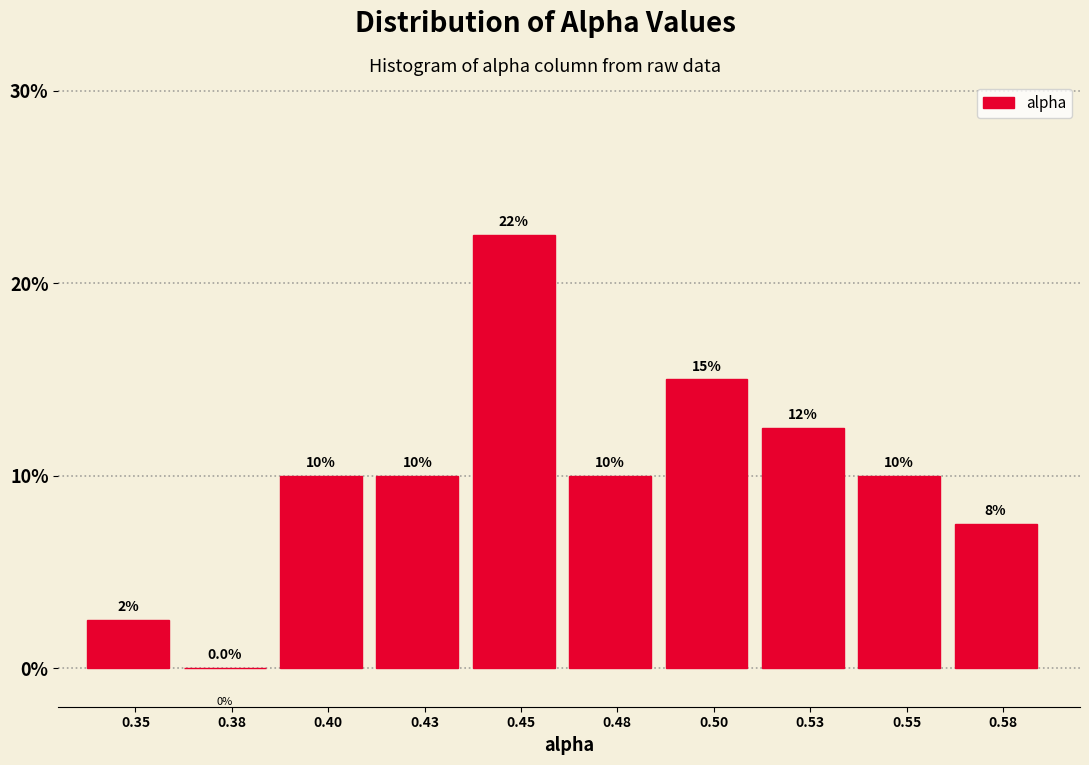

Reading right to left, list all the values displayed in this chart.

0.58=7.5	0.55=10.0	0.53=12.5	0.50=15.0	0.48=10.0	0.45=22.5	0.43=10.0	0.40=10.0	0.38=0.0	0.35=2.5